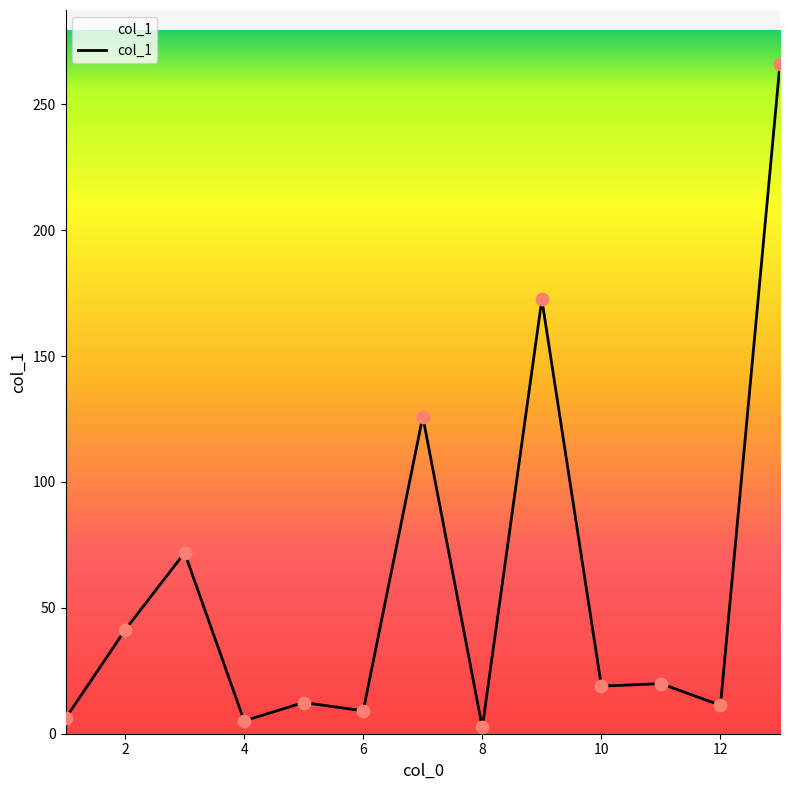

What is the greatest value displayed?

266.2